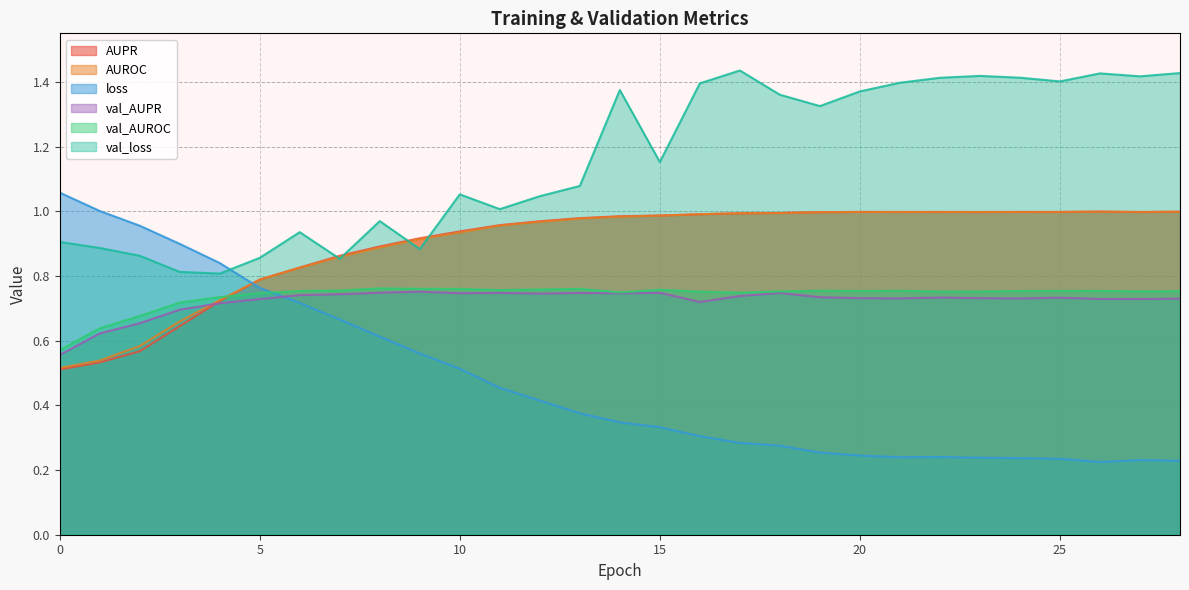

How many data points does each series have?

29